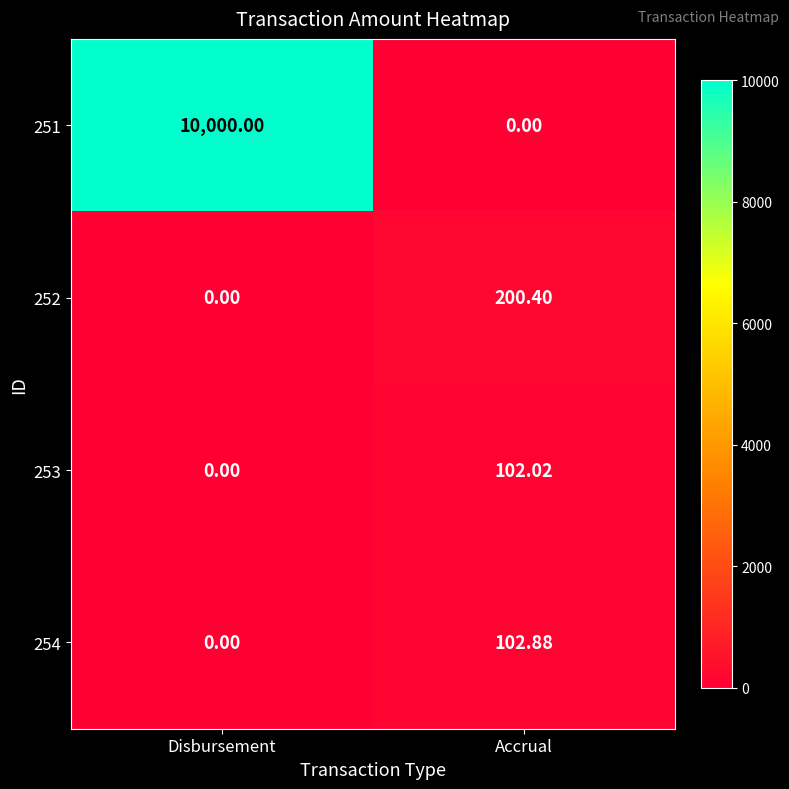

How many distinct data groups are displayed?

4